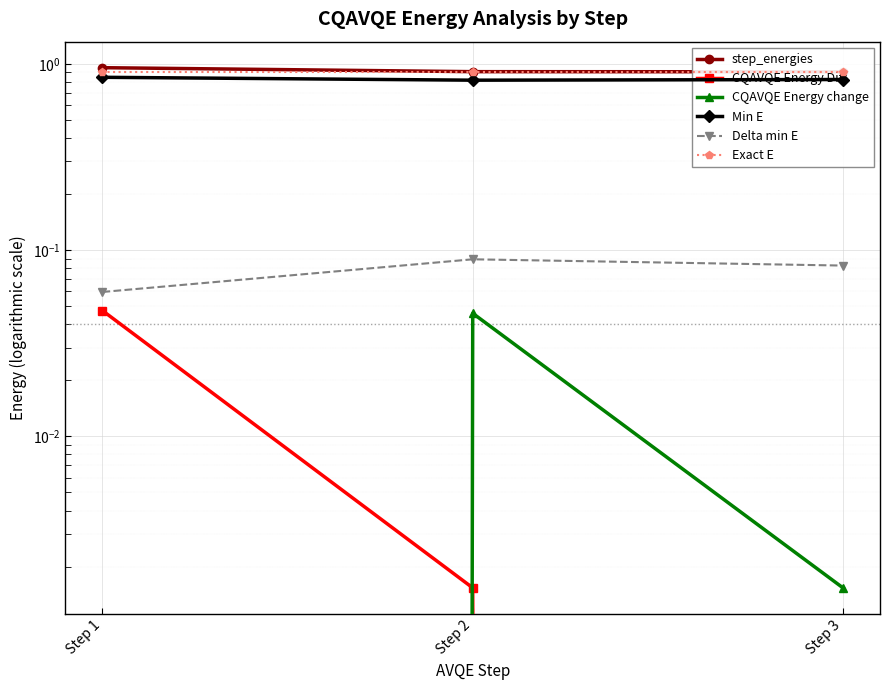

At which category is the sum across all series the highest?

Step 1